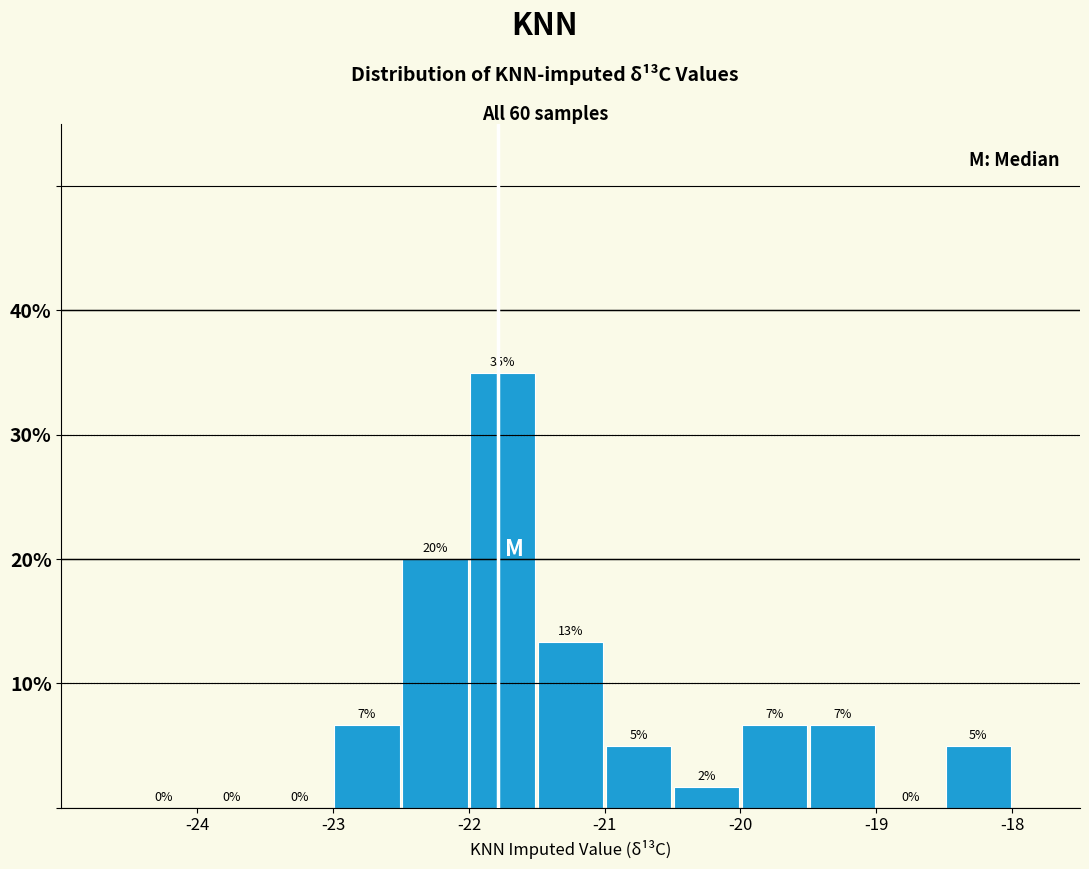

Which range on the x-axis has the tallest bar?

-22.0 to -21.5